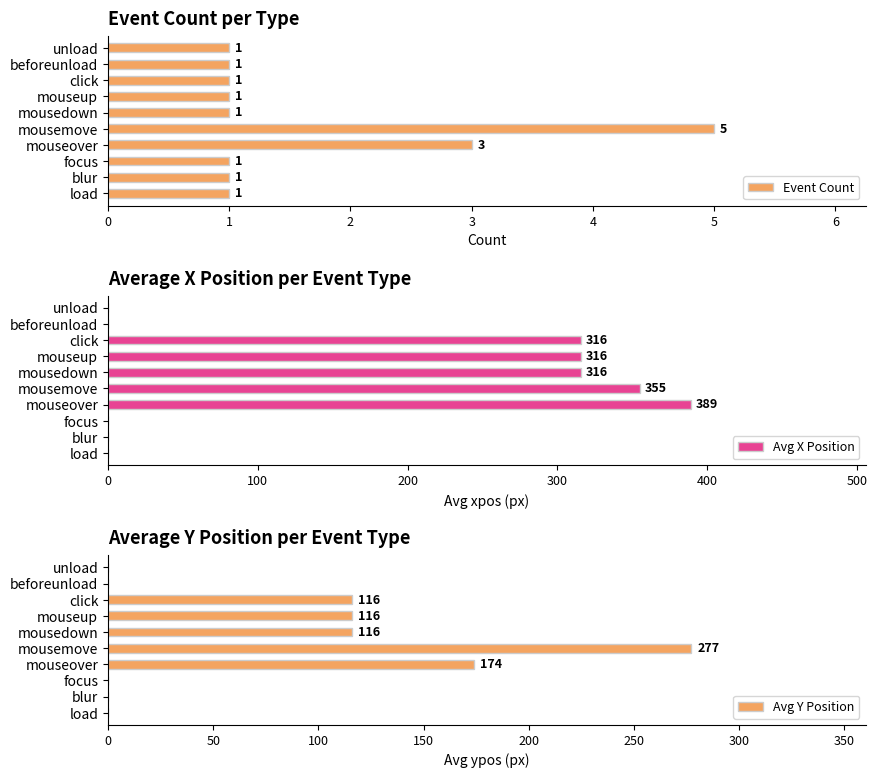

The value of Avg Y Position at click is 190. True or false?

False